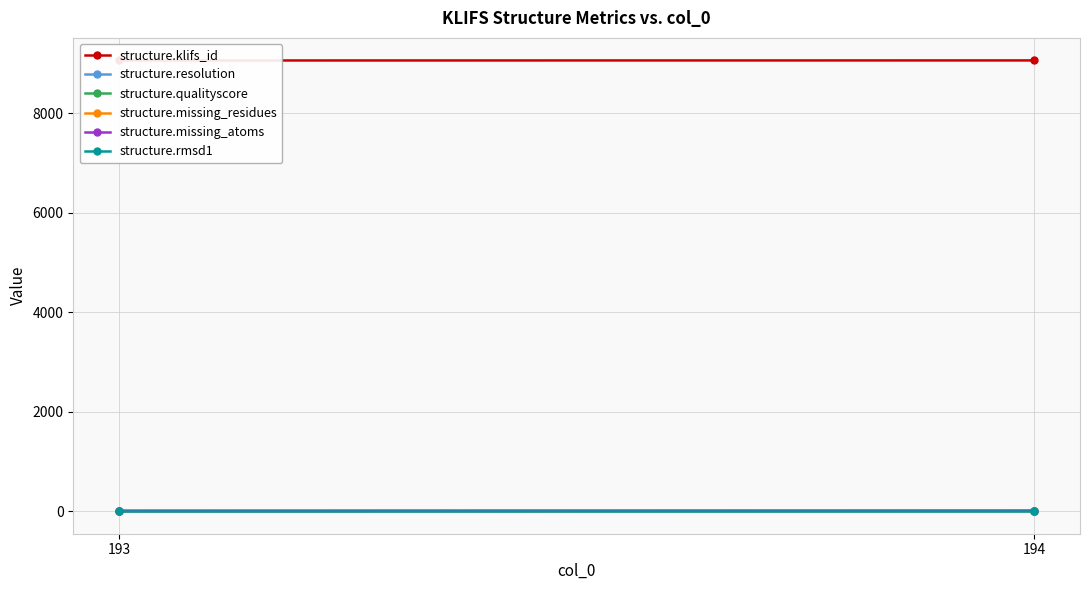

Reading left to right, what are all the values shown in this chart?

structure.klifs_id: 9065.0	9066.0
structure.resolution: 2.3	2.7
structure.qualityscore: 9.6	8.7
structure.missing_residues: 0.0	1.0
structure.missing_atoms: 4.0	9.0
structure.rmsd1: 0.8	0.8